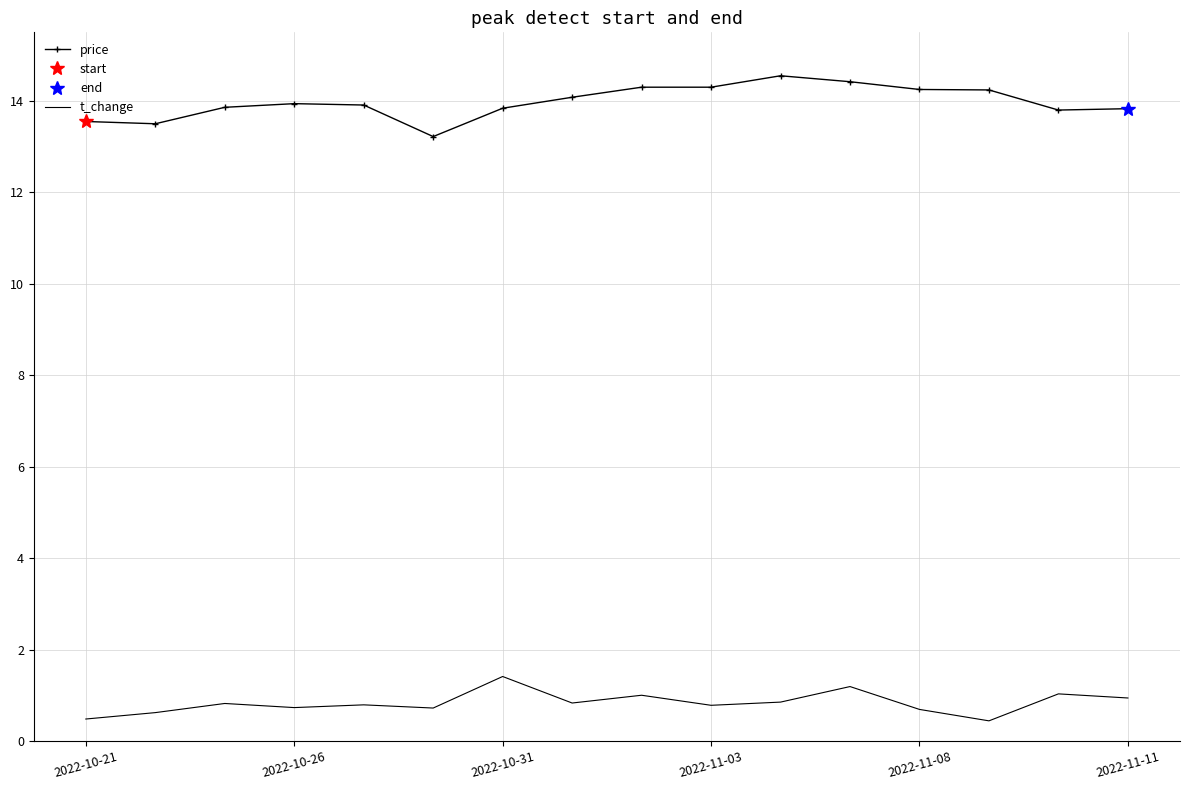

The value of price at 2022-11-03 is 14.3. True or false?

True